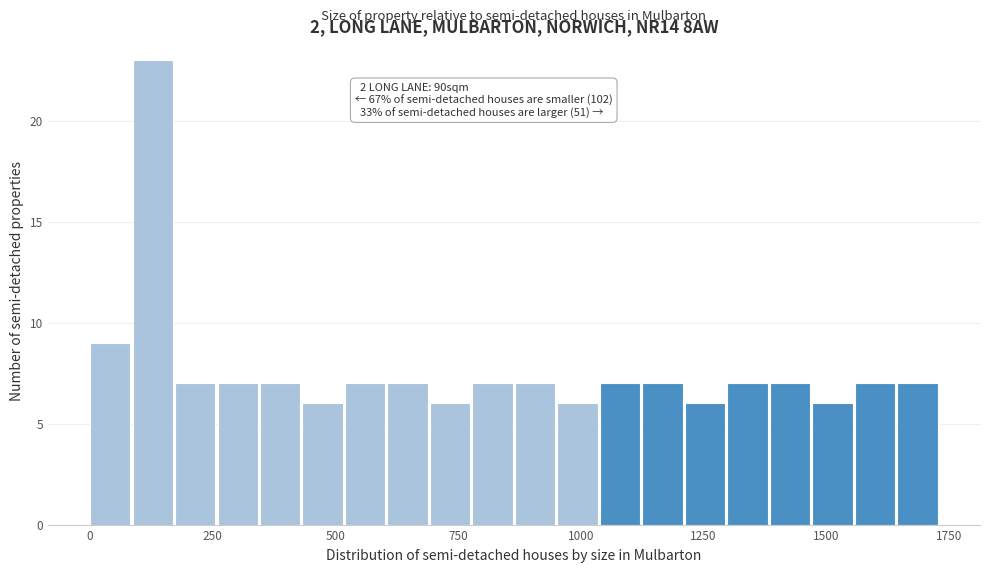

Around what value on the x-axis is the tallest bar? Give the approximate position of its centre, as read against the axis.

150